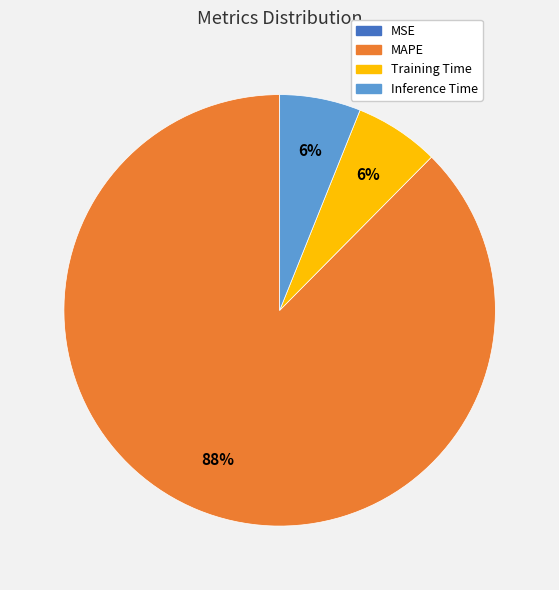

To the nearest percent, what portion does MAPE represent?

88%